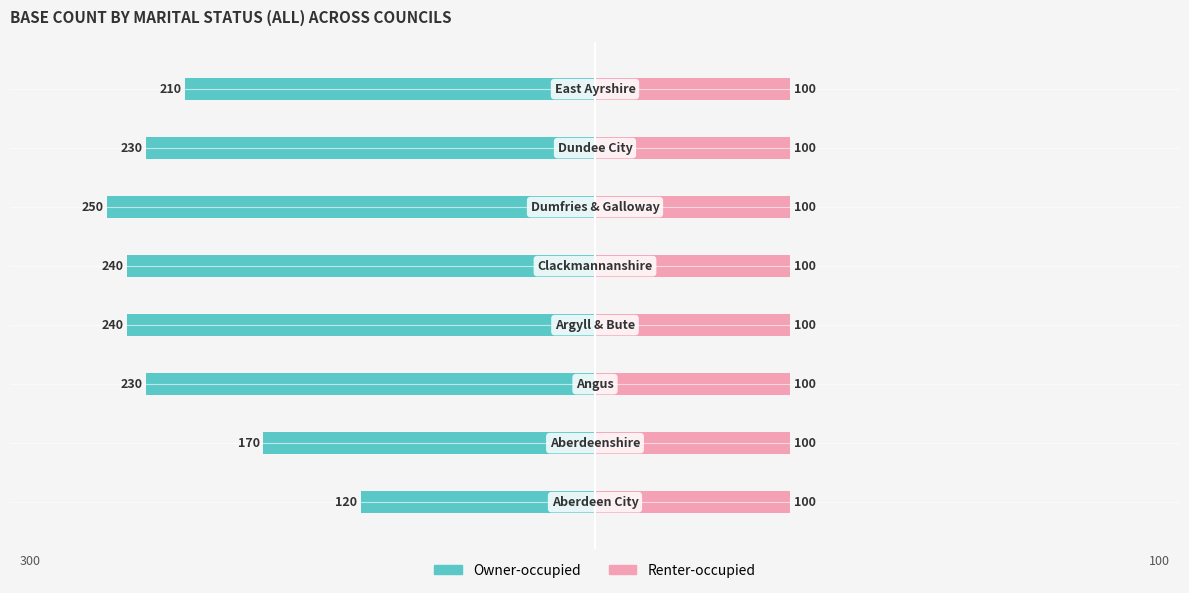

What is the difference between the maximum and minimum values in the Owner-occupied series?

130.0